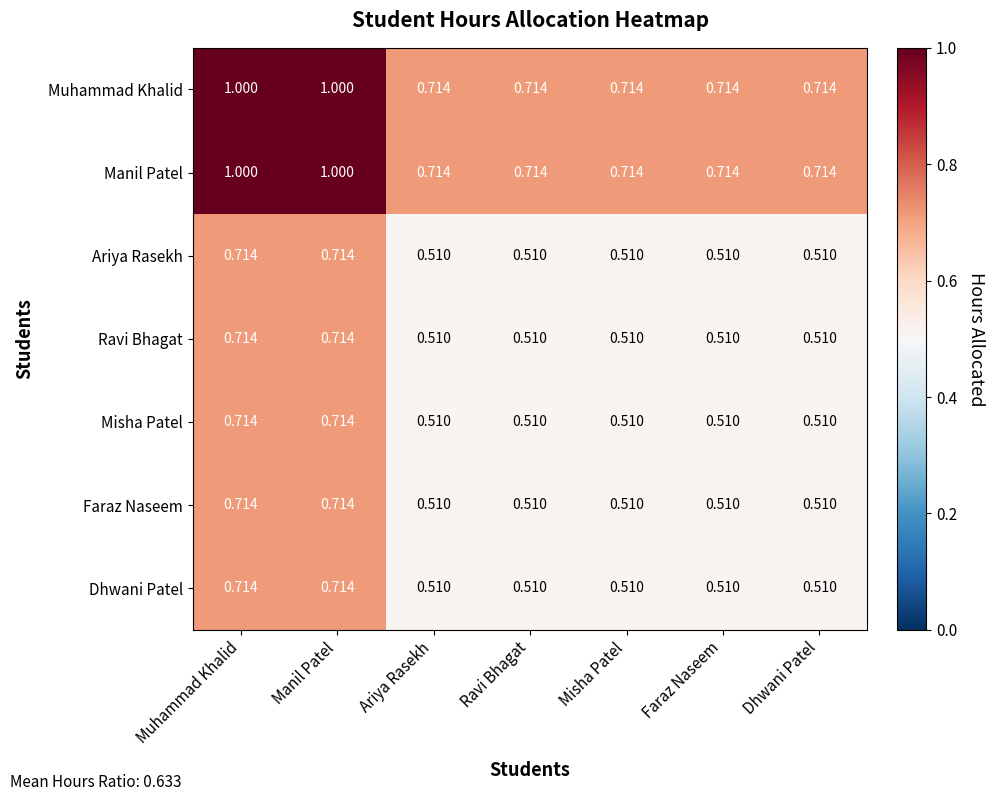

At how many categories does at least one series exceed 0?

7